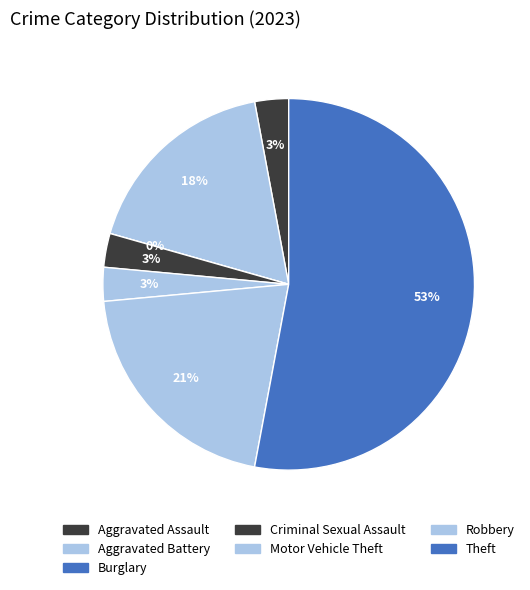

To the nearest percent, what is the difference between the Aggravated Battery and Robbery slice percentages?

3%